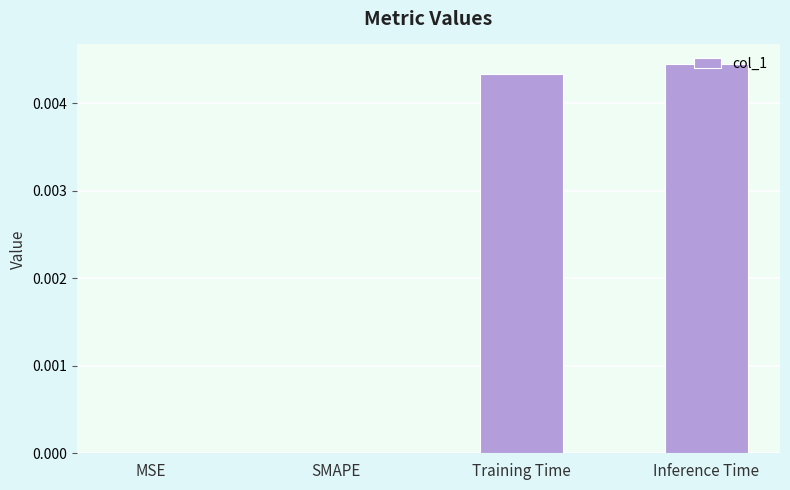

The value at Inference Time is 0.0. True or false?

True